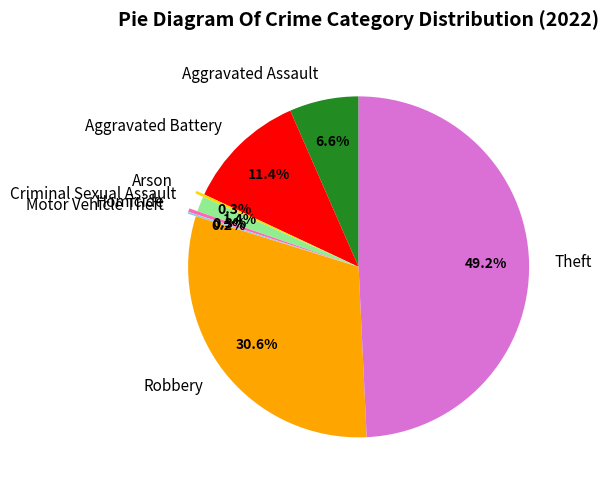

To the nearest percent, what is the difference between the largest and smallest slice percentages?

49%